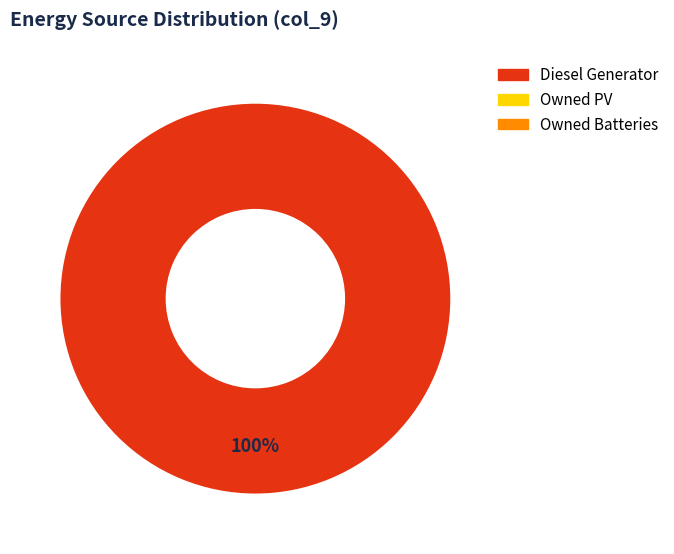

How many slices are in this pie chart?

1